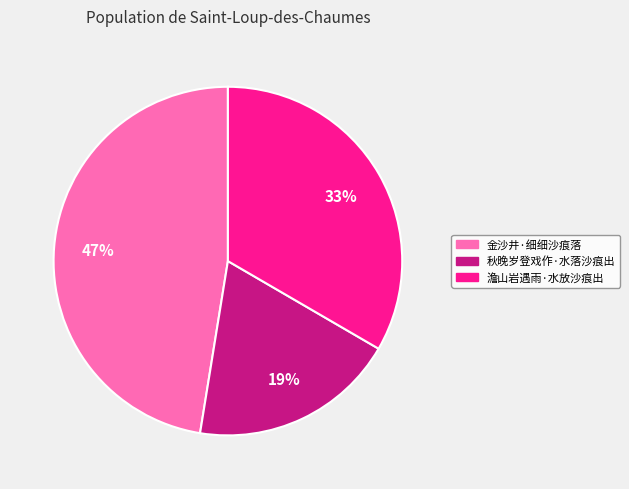

Rank the categories by value from lowest to highest.

秋晚岁登戏作·水落沙痕出, 澹山岩遇雨·水放沙痕出, 金沙井·细细沙痕落